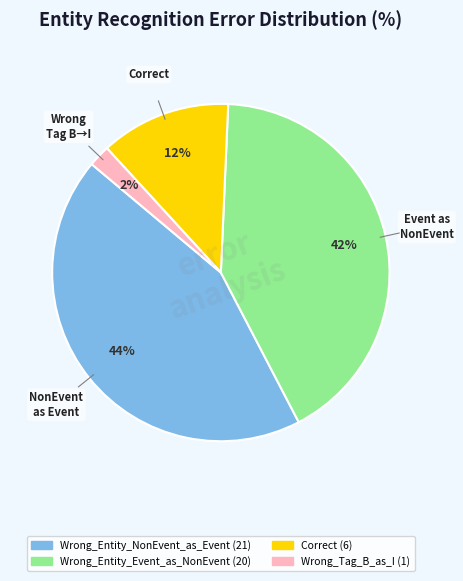

Between Wrong_Tag_B_as_I and Correct, which is larger?

Correct